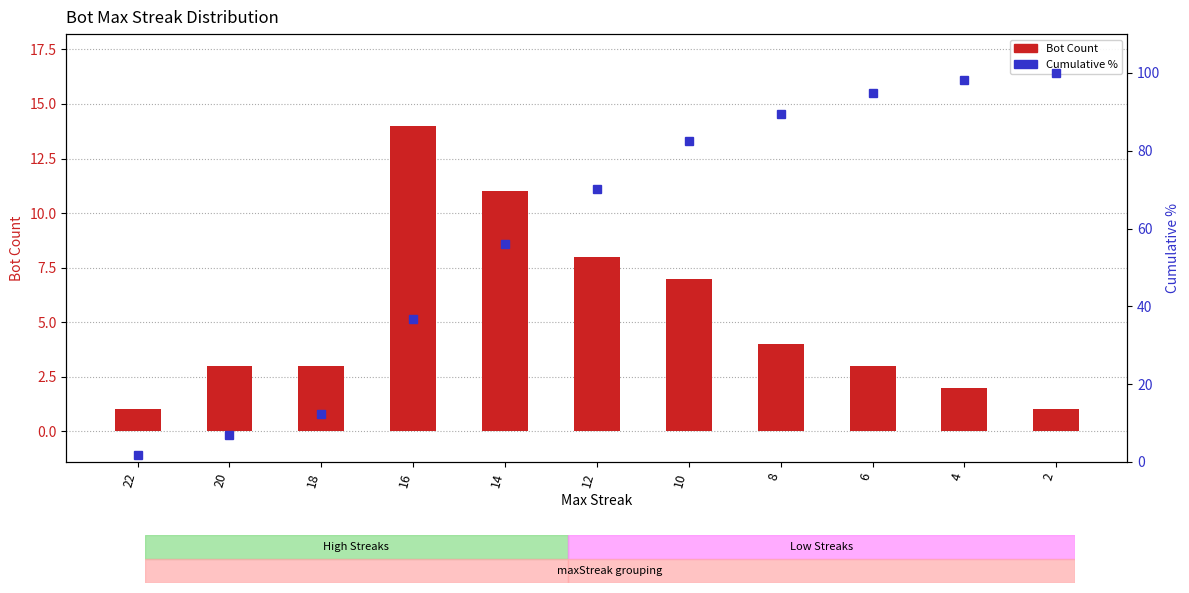

At which label does Cumulative % reach its minimum?

22